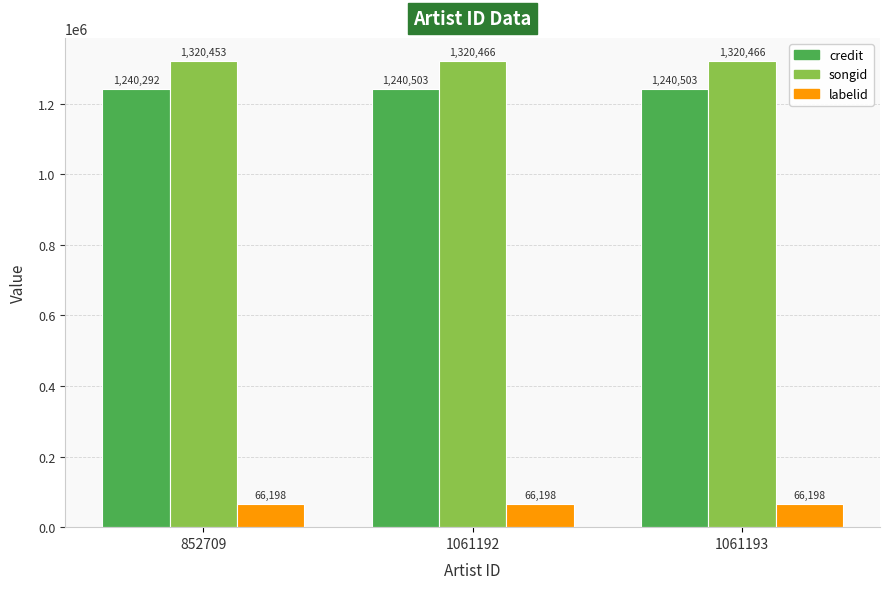

What is the minimum value shown in the chart?

66198